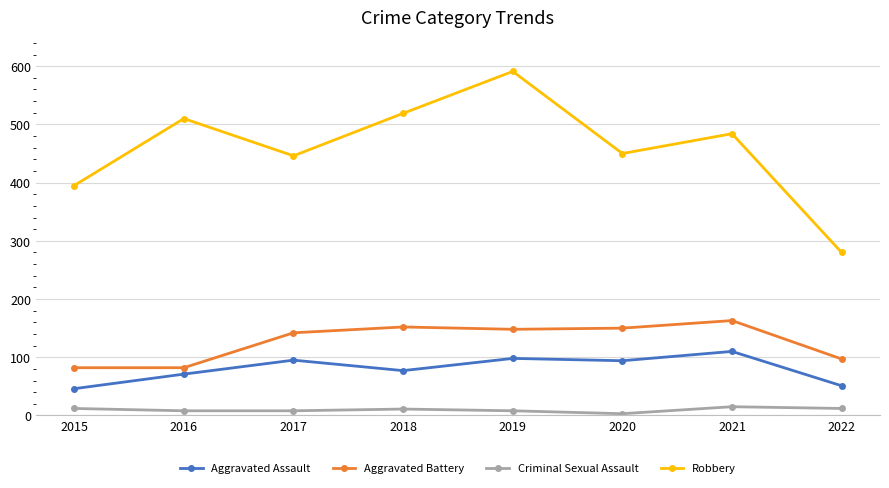

At 2019, list the series in order from largest to smallest.

Robbery, Aggravated Battery, Aggravated Assault, Criminal Sexual Assault